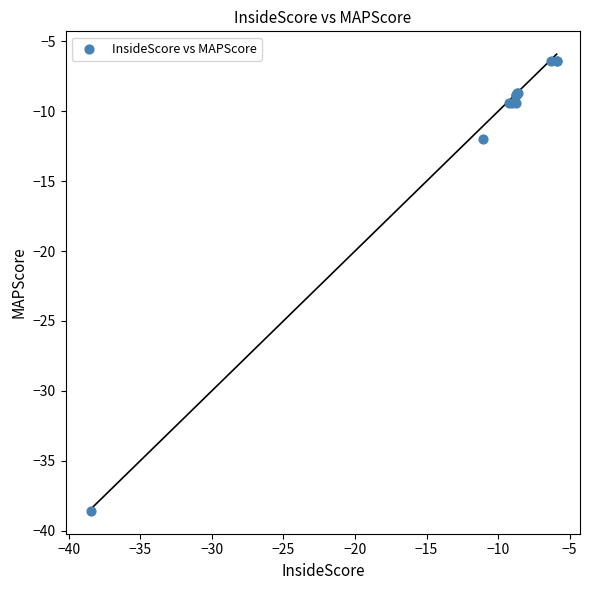

What Y value in the scatter plot is closest to -22?

-12.0